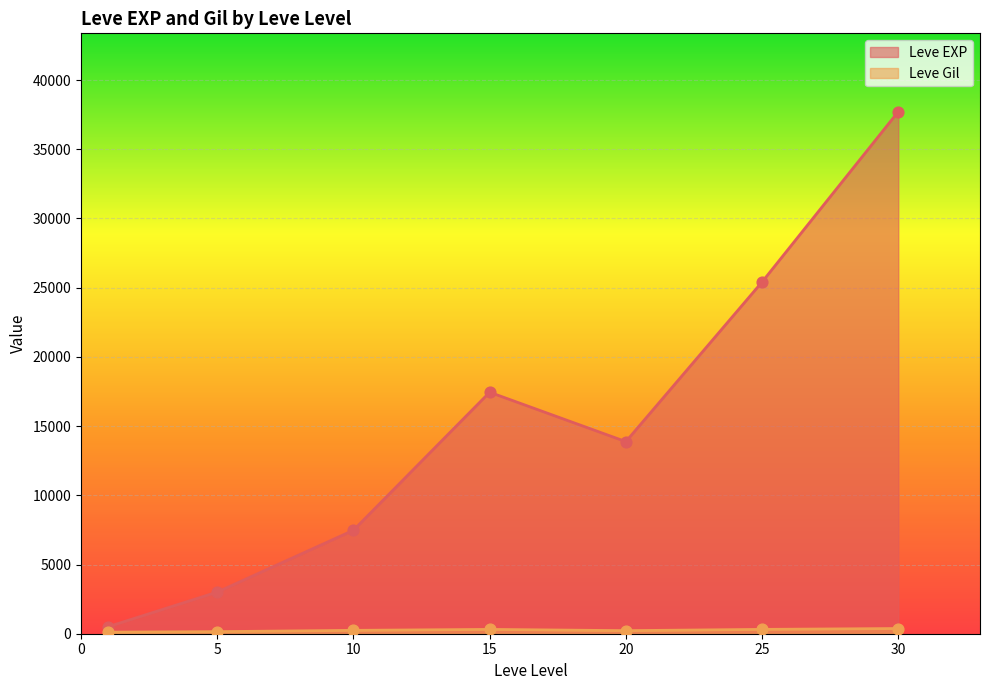

Is the value of Leve Gil at 25 greater than the value of Leve EXP at 1?

No